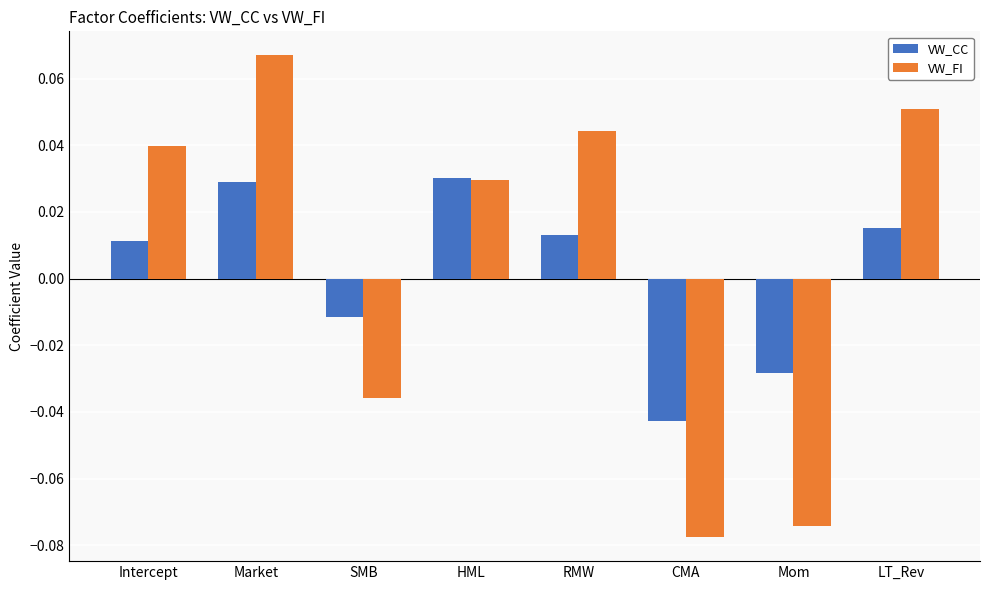

List the series in order of their overall mean, lowest first.

VW_CC, VW_FI